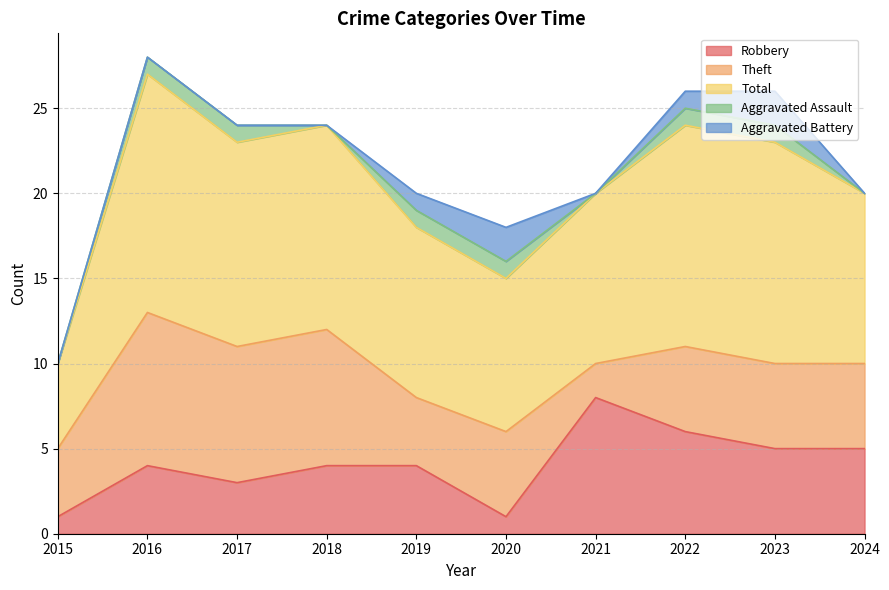

True or false: Robbery has more than 0 interior local peaks.

True